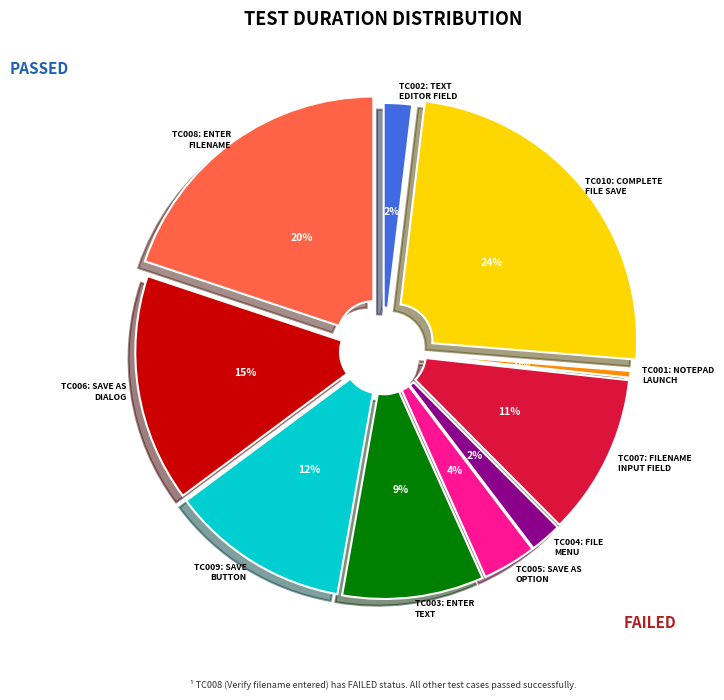

To the nearest percent, what percentage of the pie is TC007: Verify filename input field?

11%